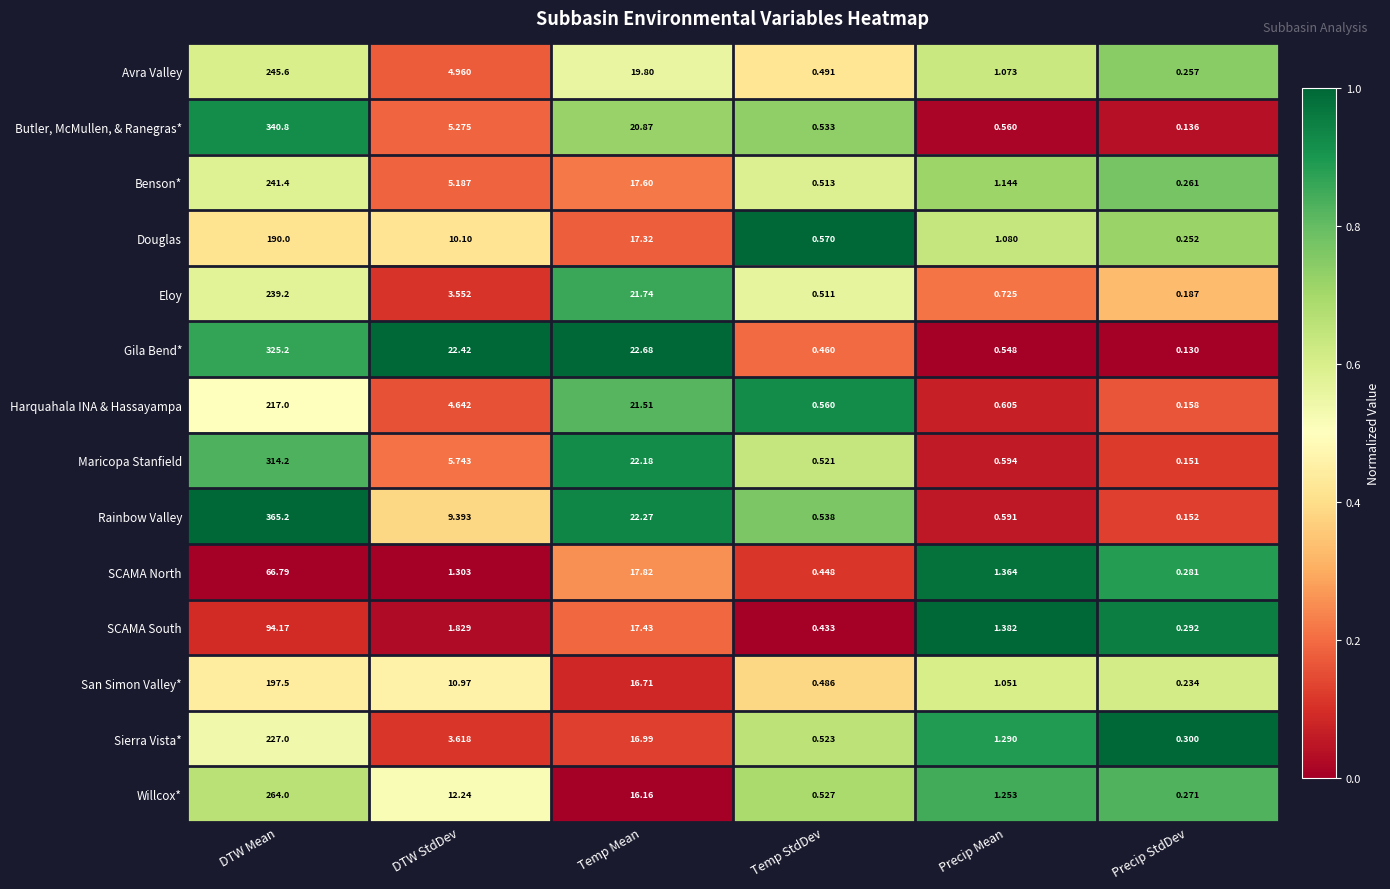

What is the total value across all series at DTW StdDev?

101.2